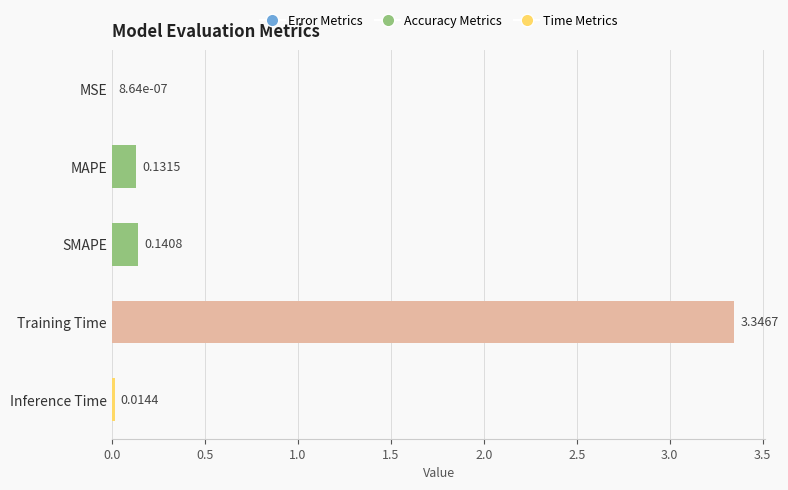

At which label is the value closest to 1?

SMAPE